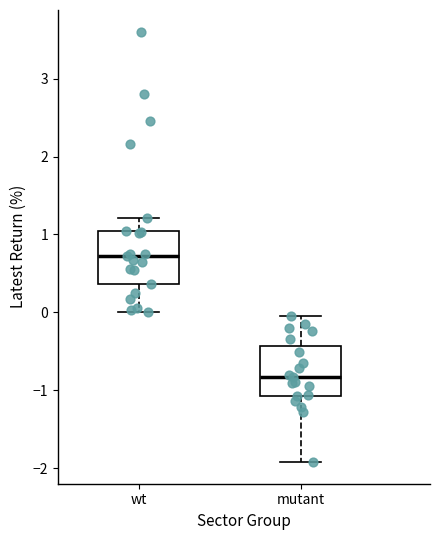

Where does the lower whisker of the box for mutant end on the y-axis? The values are not printed on the chart, so give them approximately, as read against the axis.

-1.9